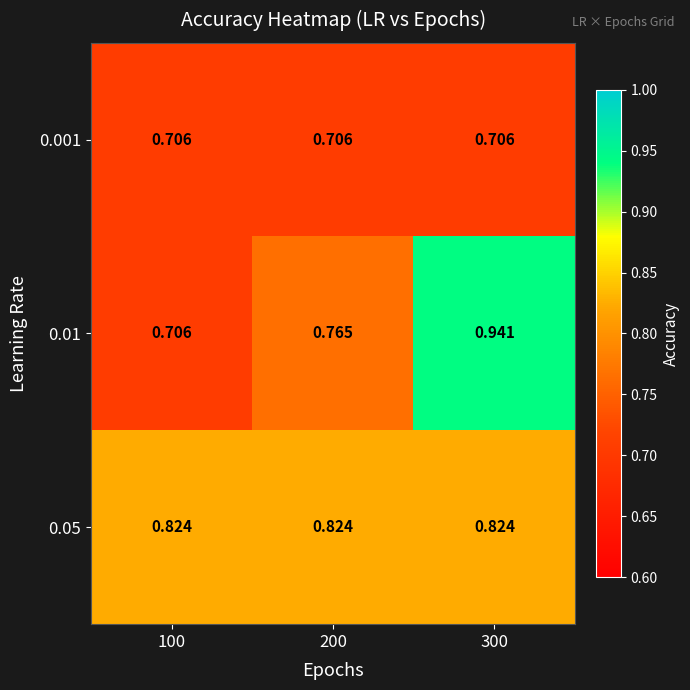

Which label corresponds to the largest value in the chart?

300